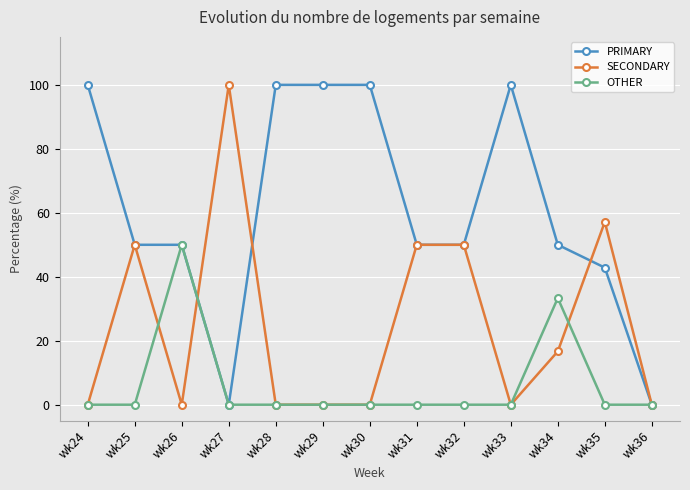

True or false: SECONDARY has a value of -69.5 at wk28.

False